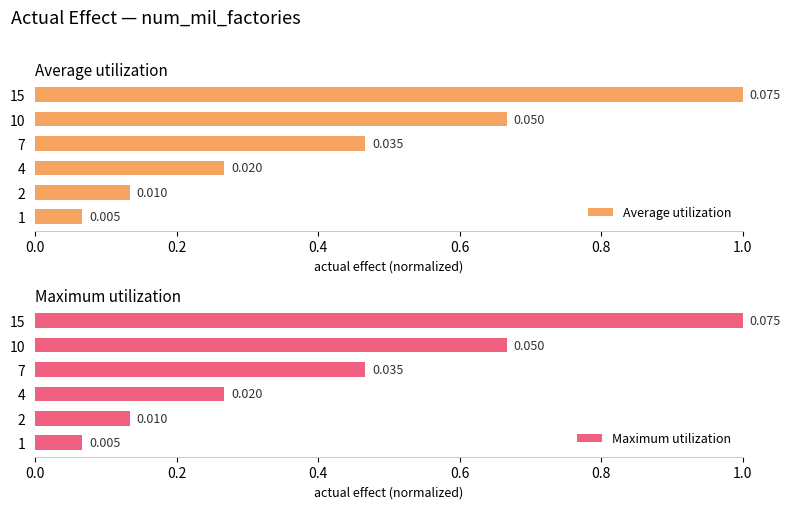

How many bars are there in total?

12